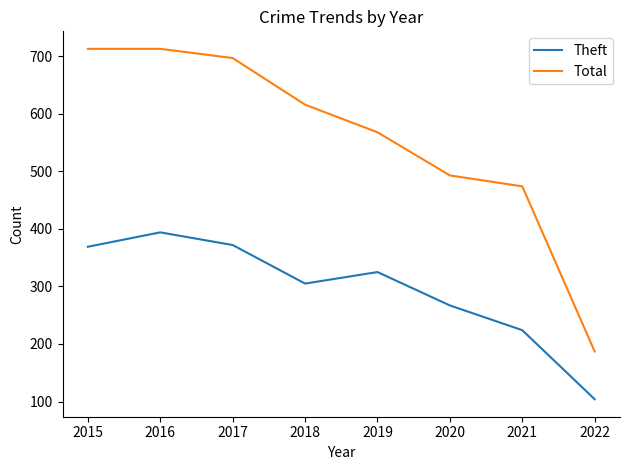

At which category is the sum across all series the highest?

2016